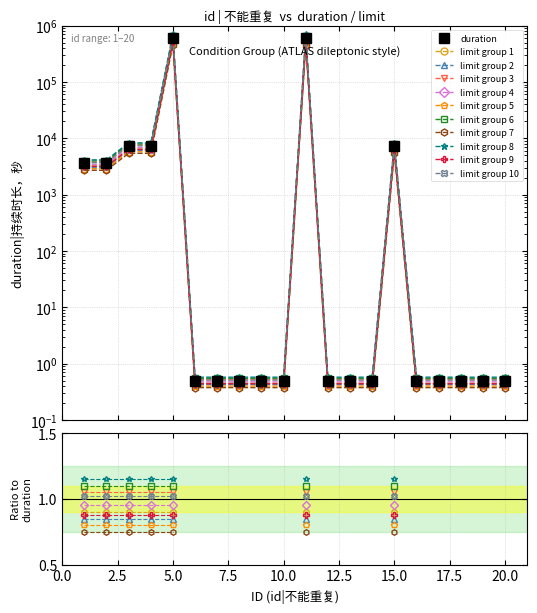

What is the change in value from 11 to 17?

-514079.6